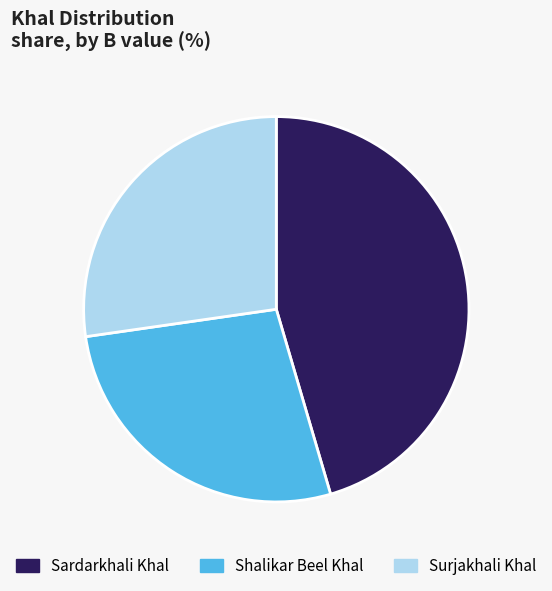

Approximately how many times larger is the value at Shalikar Beel Khal compared to Sardarkhali Khal?

0.6